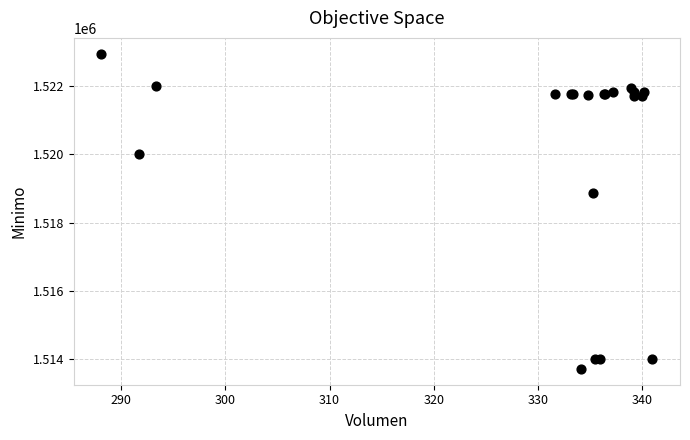

What Y value in the scatter plot is closest to 1518328?

1518858